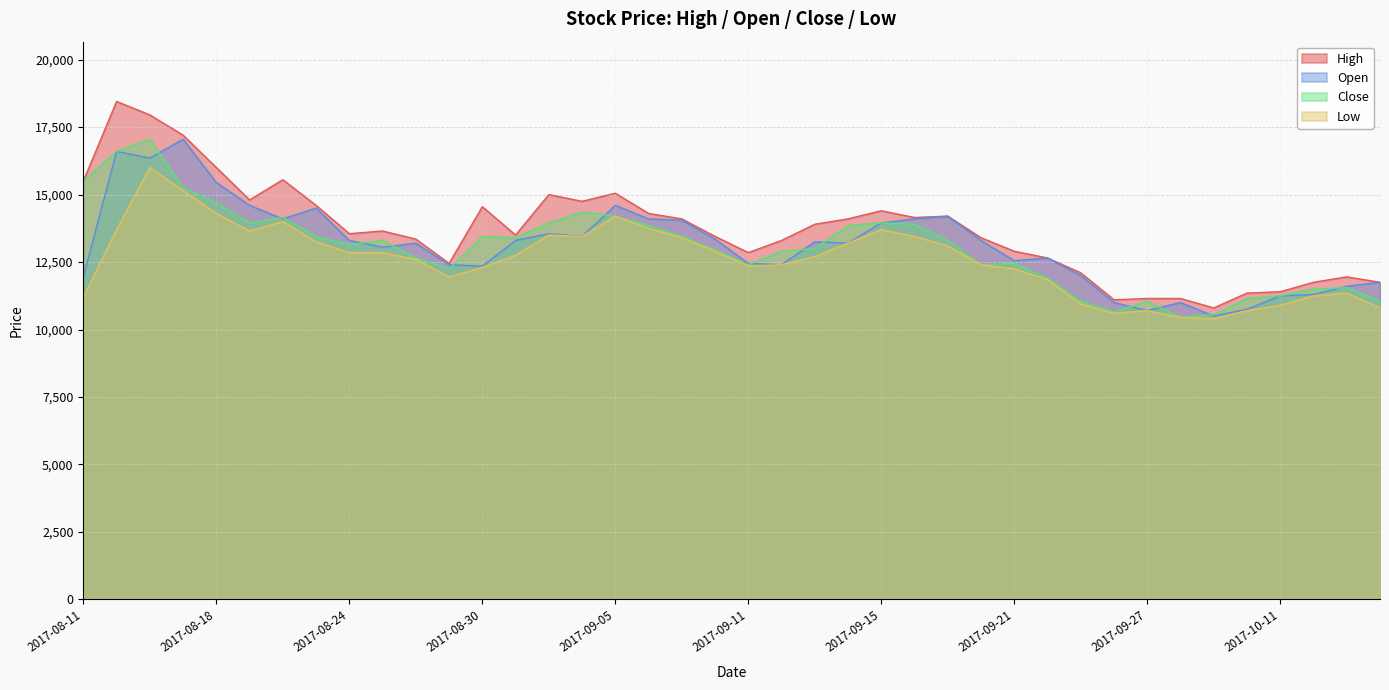

Where does the Open series first go above 13250?

2017-08-14